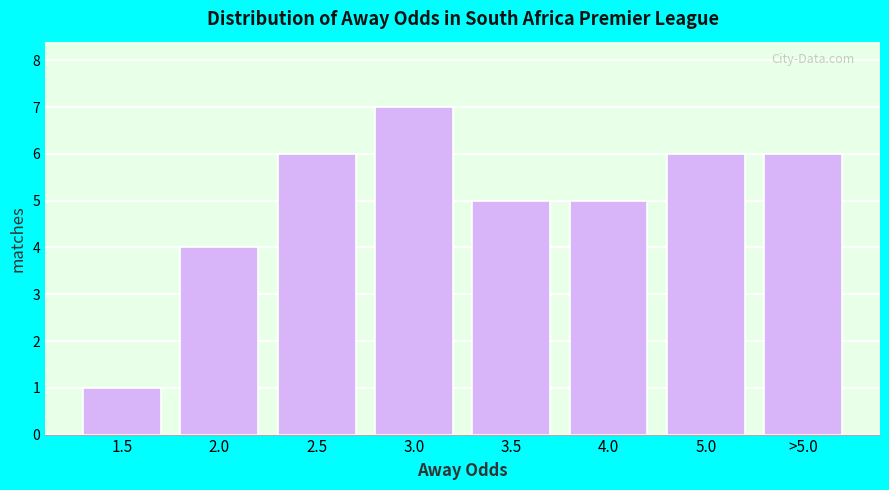

Reading right to left, extract all data points from this chart.

6	6	5	5	7	6	4	1